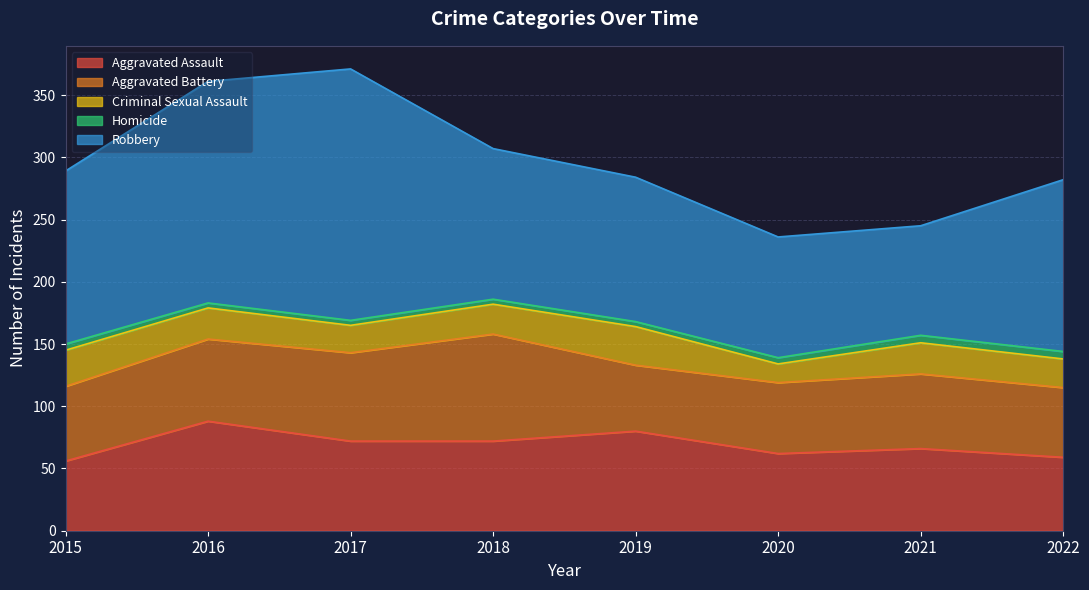

List the series in order of their peak value, highest first.

Robbery, Aggravated Assault, Aggravated Battery, Criminal Sexual Assault, Homicide